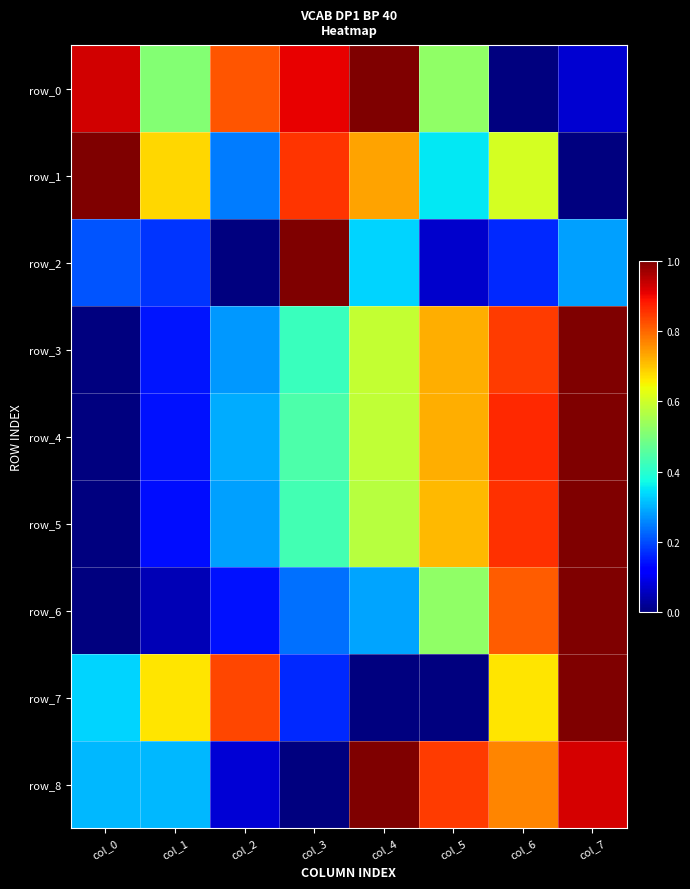

Reading left to right, list all the values displayed in this chart.

row_0: col_0=0.9	col_1=0.5	col_2=0.8	col_3=0.9	col_4=1.0	col_5=0.5	col_6=0.0	col_7=0.1
row_1: col_0=1.0	col_1=0.7	col_2=0.2	col_3=0.9	col_4=0.7	col_5=0.4	col_6=0.6	col_7=0.0
row_2: col_0=0.2	col_1=0.2	col_2=0.0	col_3=1.0	col_4=0.3	col_5=0.1	col_6=0.2	col_7=0.3
row_3: col_0=0.0	col_1=0.1	col_2=0.3	col_3=0.4	col_4=0.6	col_5=0.7	col_6=0.8	col_7=1.0
row_4: col_0=0.0	col_1=0.1	col_2=0.3	col_3=0.4	col_4=0.6	col_5=0.7	col_6=0.9	col_7=1.0
row_5: col_0=0.0	col_1=0.1	col_2=0.3	col_3=0.4	col_4=0.6	col_5=0.7	col_6=0.9	col_7=1.0
row_6: col_0=0.0	col_1=0.0	col_2=0.1	col_3=0.2	col_4=0.3	col_5=0.5	col_6=0.8	col_7=1.0
row_7: col_0=0.3	col_1=0.7	col_2=0.8	col_3=0.2	col_4=0.0	col_5=0.0	col_6=0.7	col_7=1.0
row_8: col_0=0.3	col_1=0.3	col_2=0.1	col_3=0.0	col_4=1.0	col_5=0.8	col_6=0.8	col_7=0.9